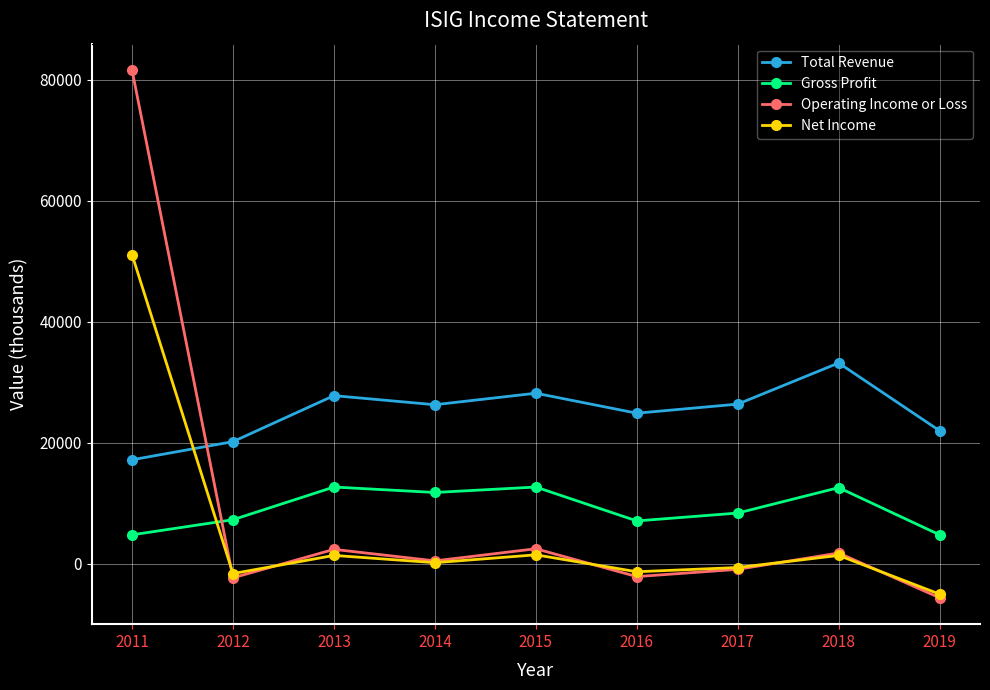

In Gross Profit, how many points are higher than both neighbors (excluding endpoints)?

3